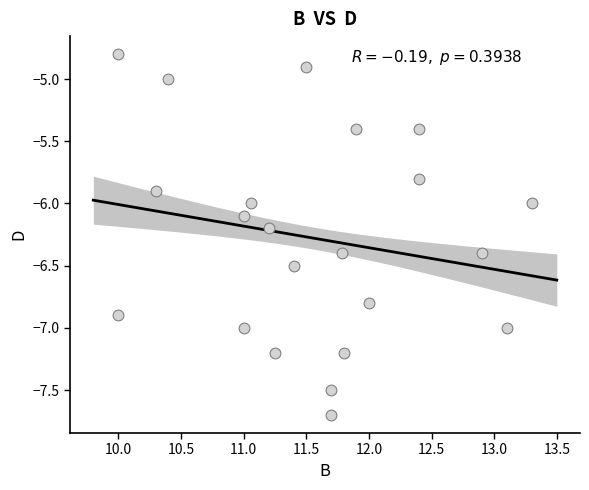

What is the range of Y values (max minus min)?

2.9